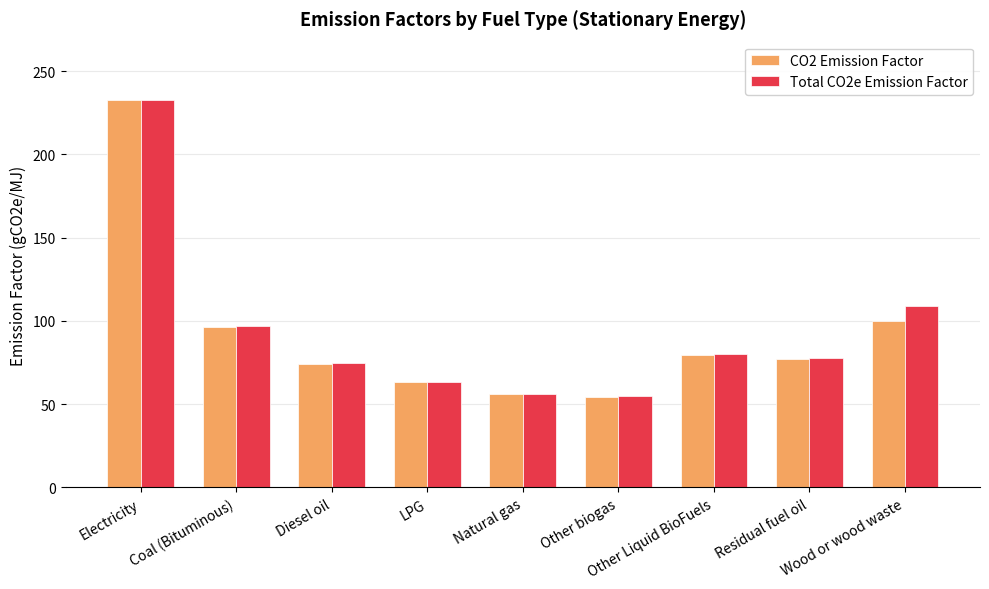

The value of CO2 Emission Factor at Wood or wood waste is 46.2. True or false?

False